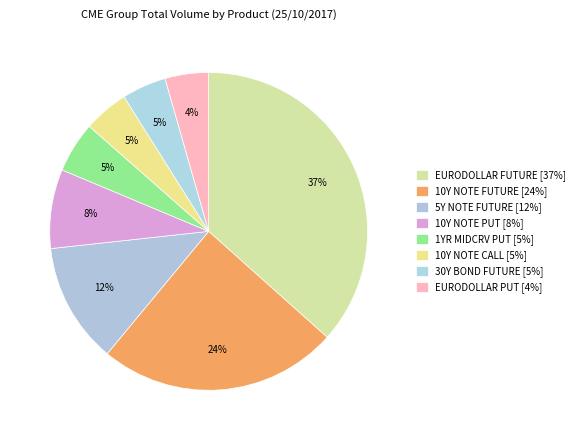

Rank the categories by value from lowest to highest.

EURODOLLAR PUT, 30Y BOND FUTURE, 10Y NOTE CALL, 1YR MIDCRV PUT, 10Y NOTE PUT, 5Y NOTE FUTURE, 10Y NOTE FUTURE, EURODOLLAR FUTURE